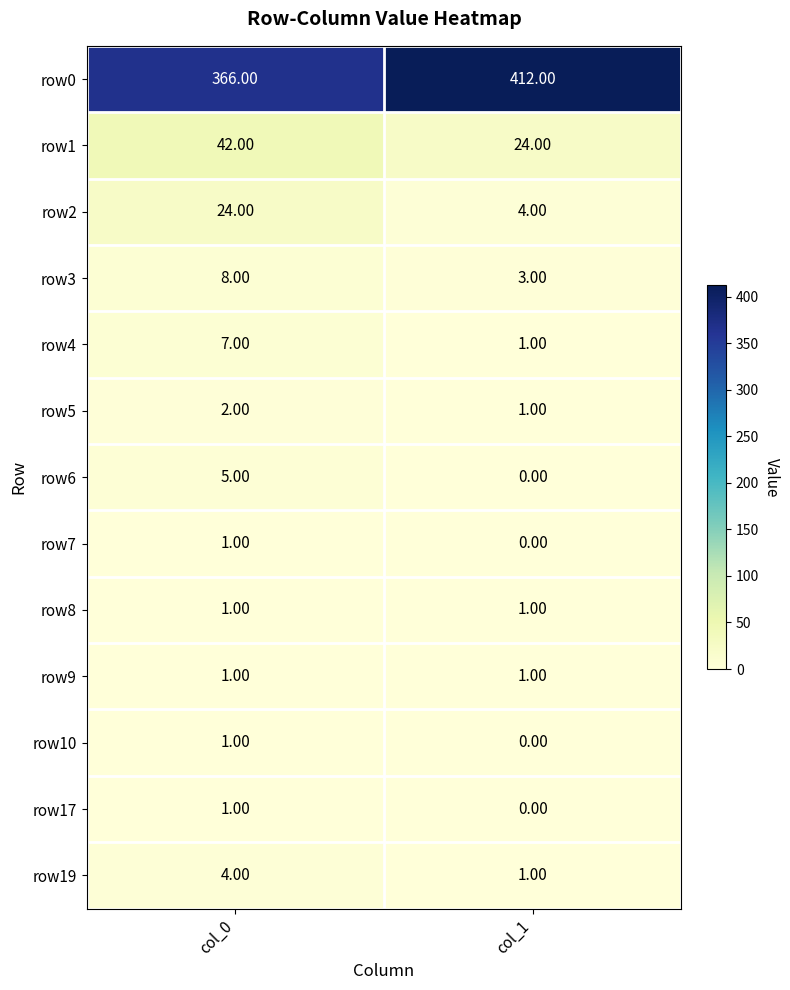

Rank the categories by row3 value from highest to lowest.

col_0, col_1